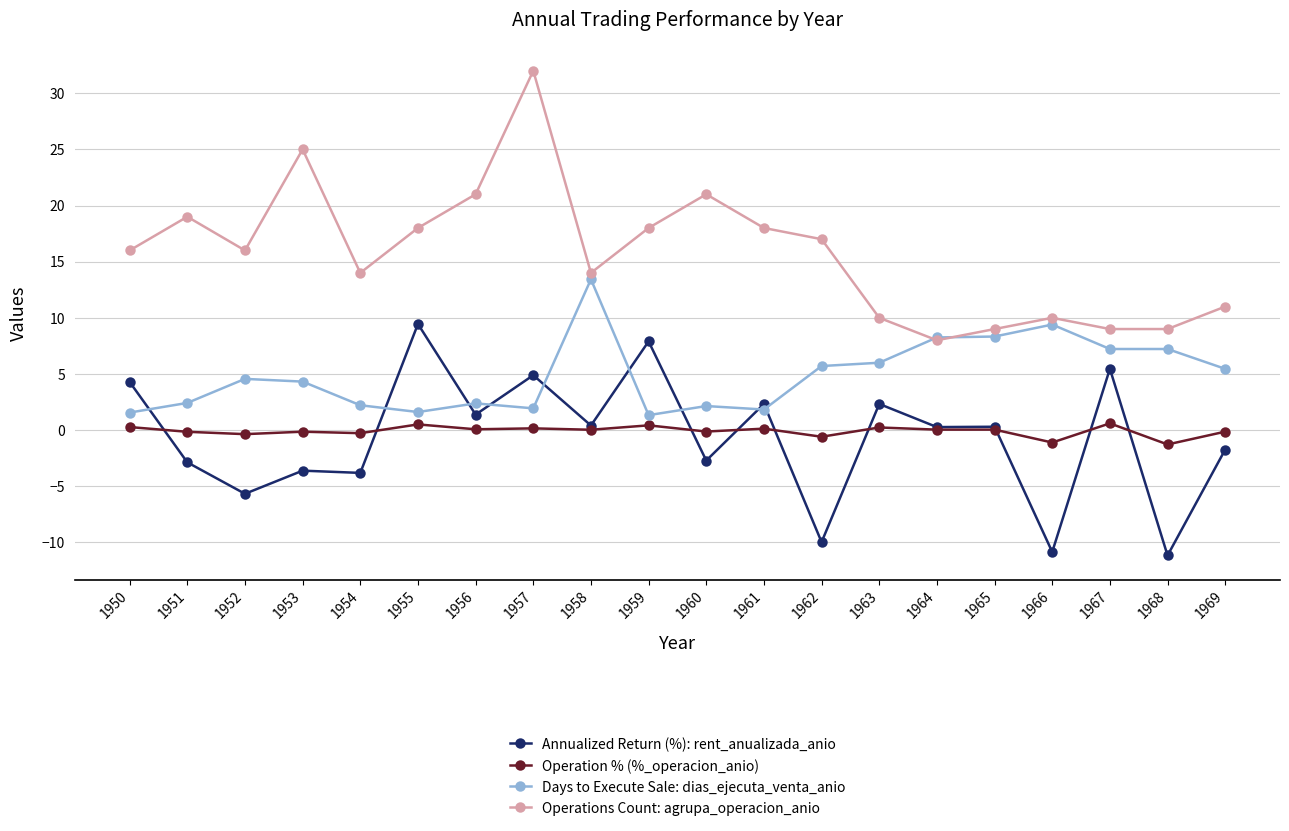

What value does the Days to Execute Sale: dias_ejecuta_venta_anio series have at 1960?

2.1